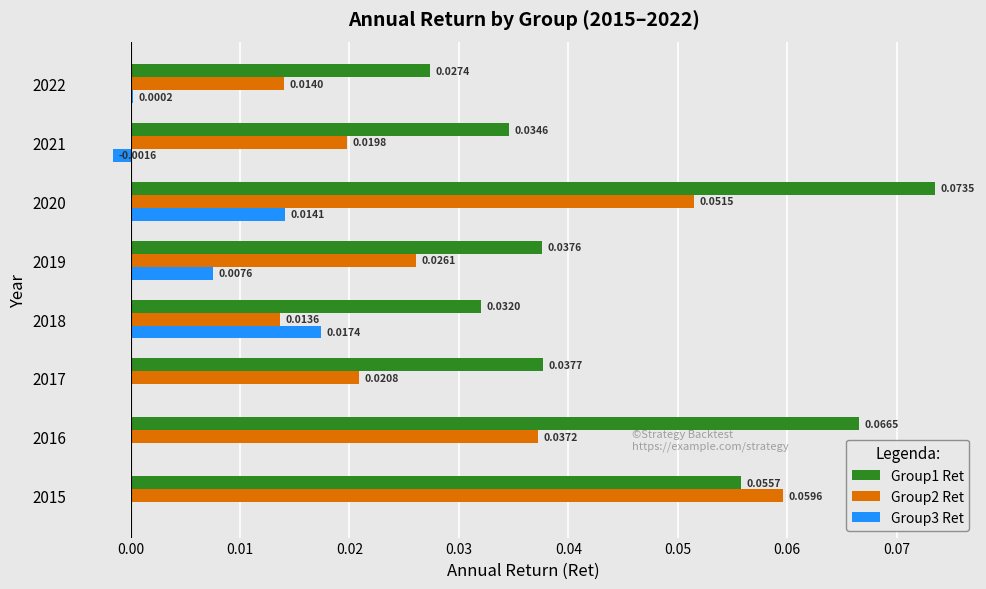

Is the value of Group2 Ret at 2021 greater than the value of Group1 Ret at 2021?

No